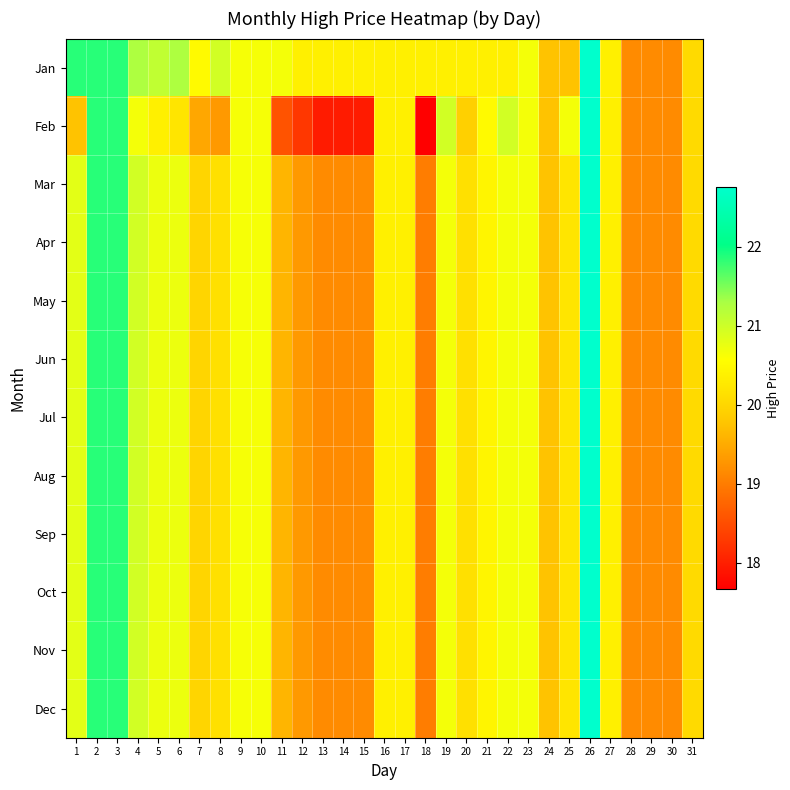

At 24, list the series in order from smallest to largest.

Jan, Feb, Mar, Apr, May, Jun, Jul, Aug, Sep, Oct, Nov, Dec